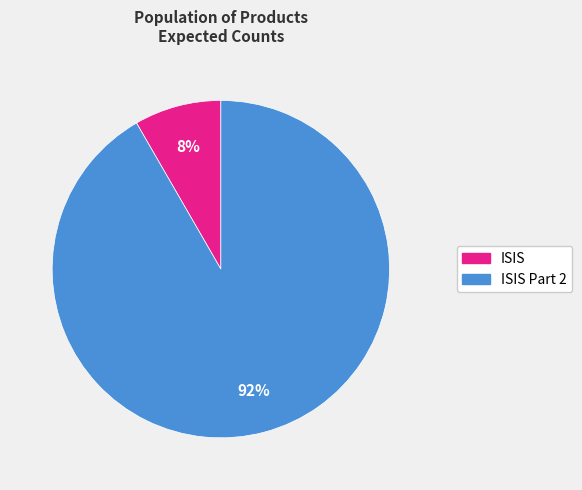

To the nearest percent, what is the average slice percentage?

50%